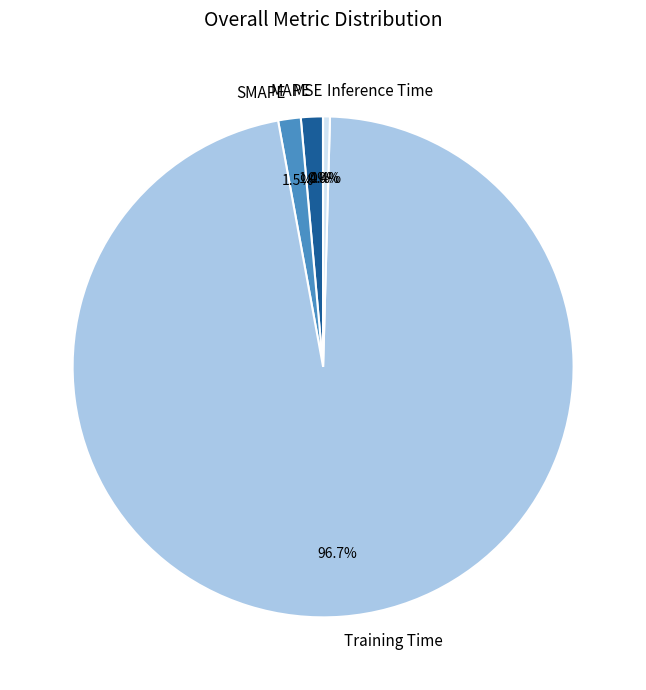

What percentage is NOT represented by SMAPE?

98.5%